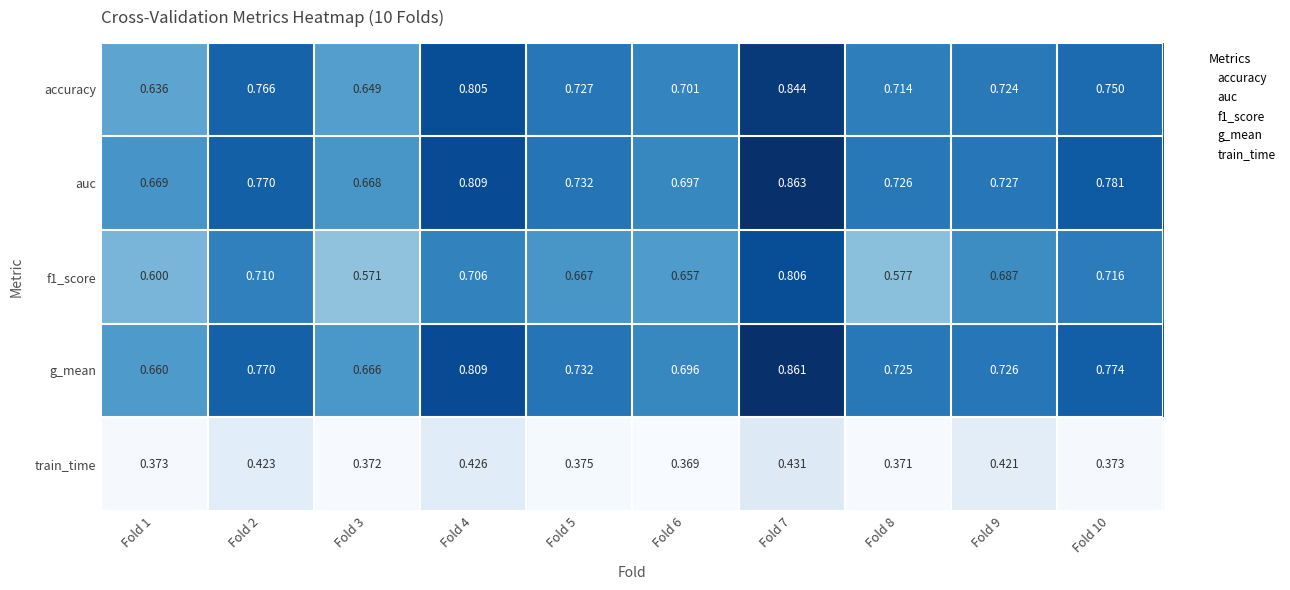

At which category is the sum across all series the highest?

Fold 7